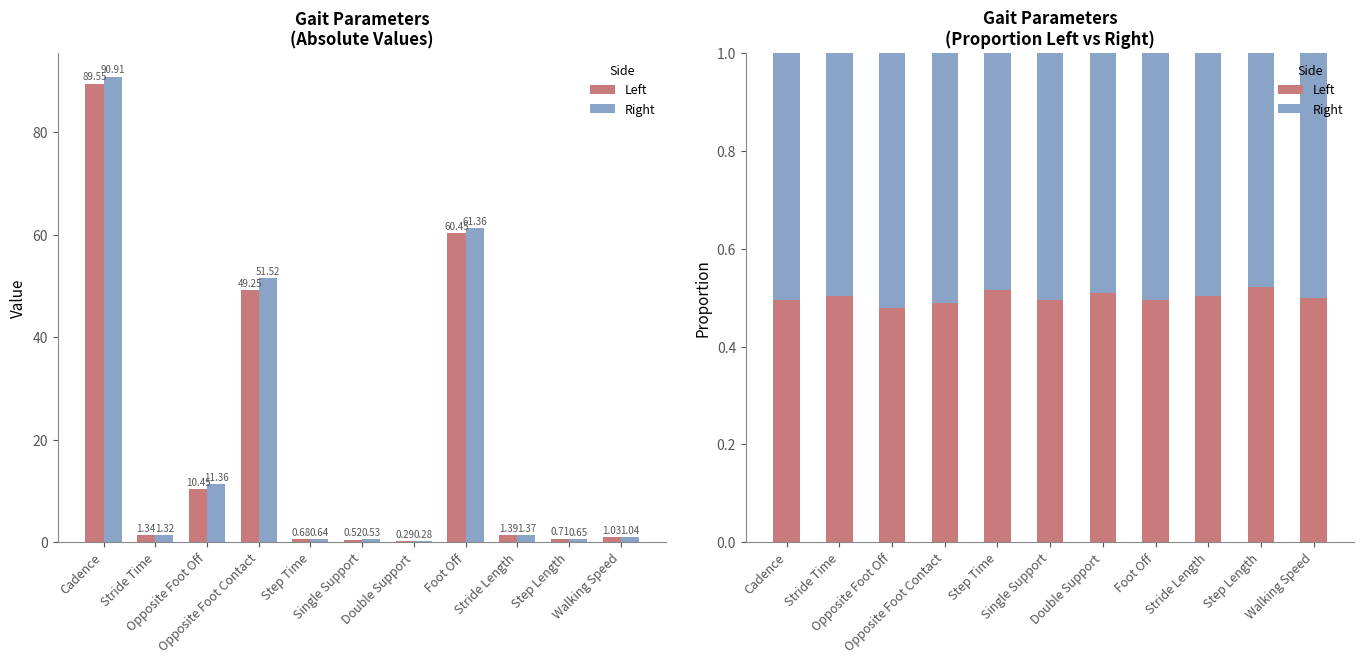

What are all the series names shown in the legend?

Left, Right